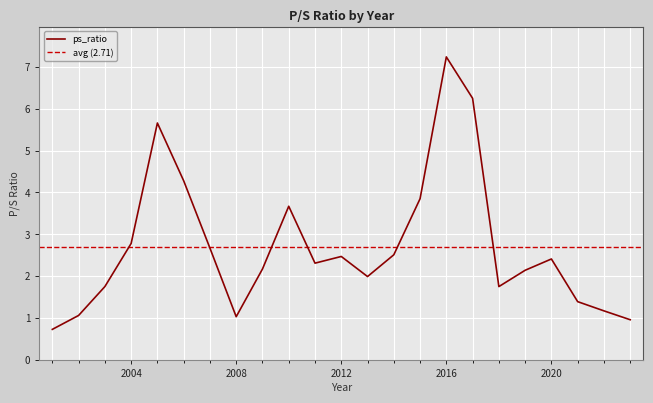

Is this an area chart (filled region under the line)?

No